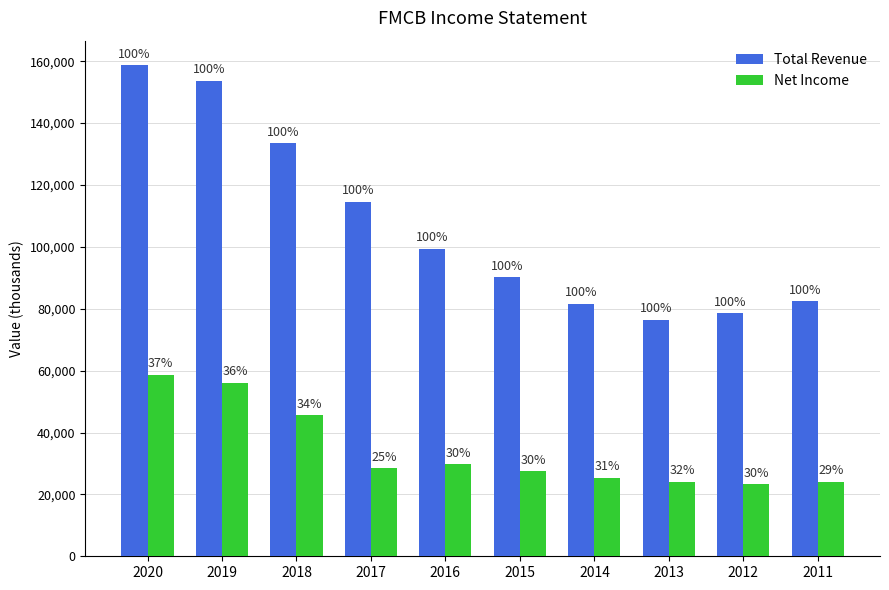

Between 2018 and 2016, which series saw the biggest shift?

Total Revenue